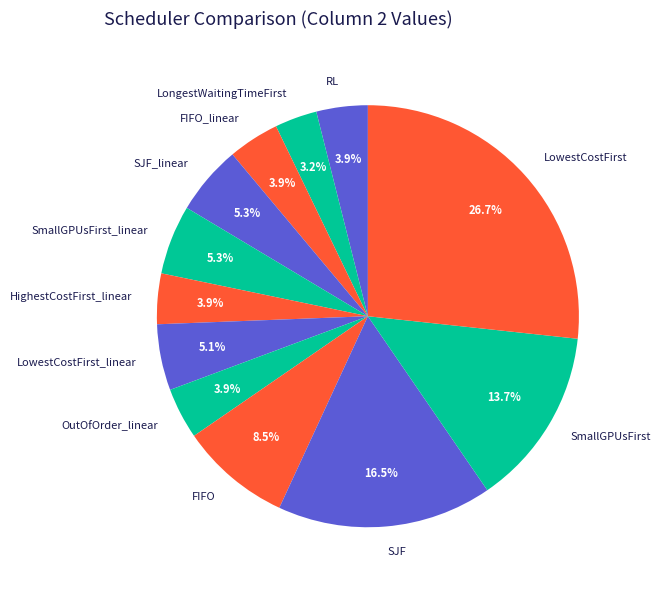

Count the number of slices in the pie.

12